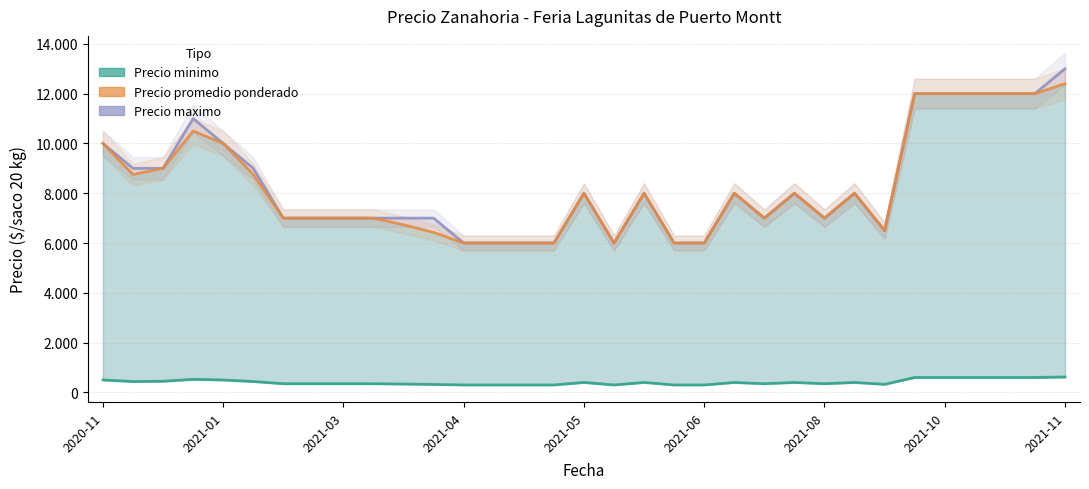

What is the minimum value shown in the chart?

300